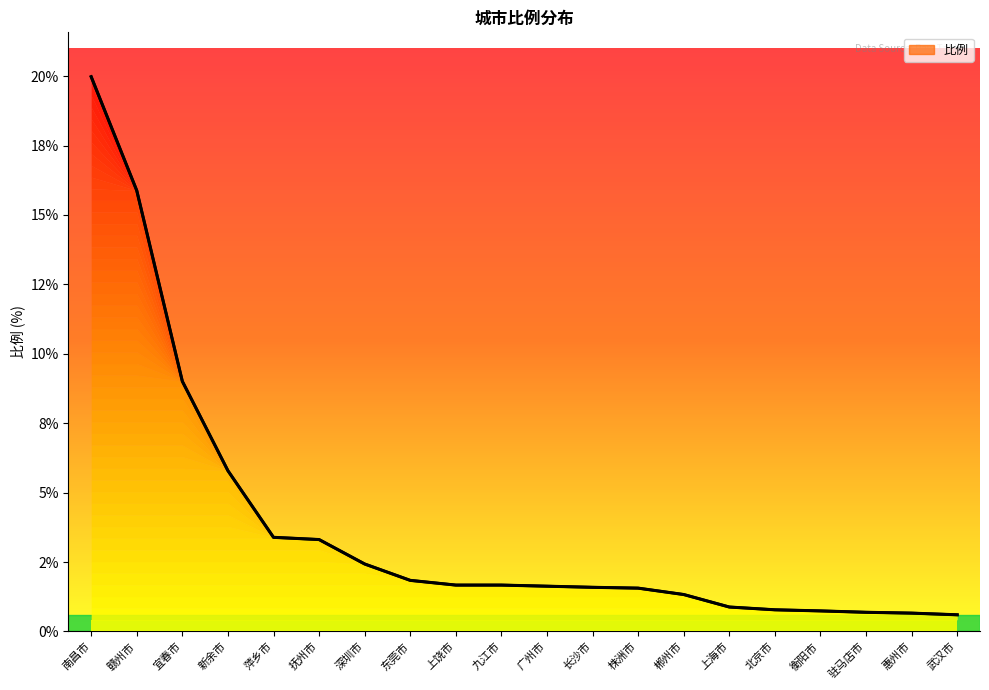

Is it true that the value at 赣州市 is 15.9?

True